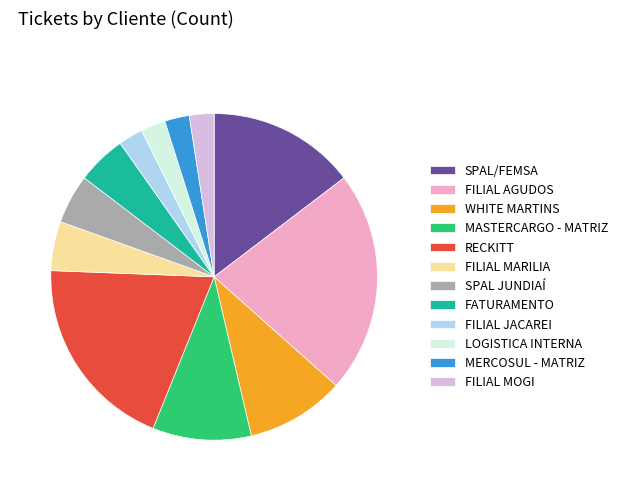

What is the ratio of the value at FATURAMENTO to the value at MERCOSUL - MATRIZ?

2.0